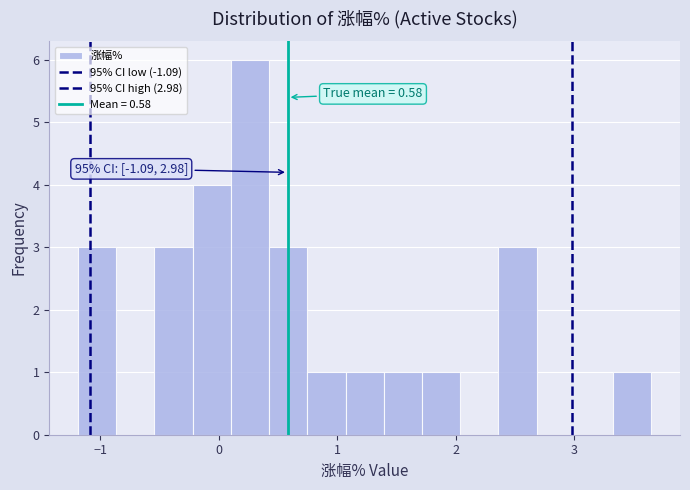

Read against the x-axis, roughly where is the centre of the tallest bar?

0.3